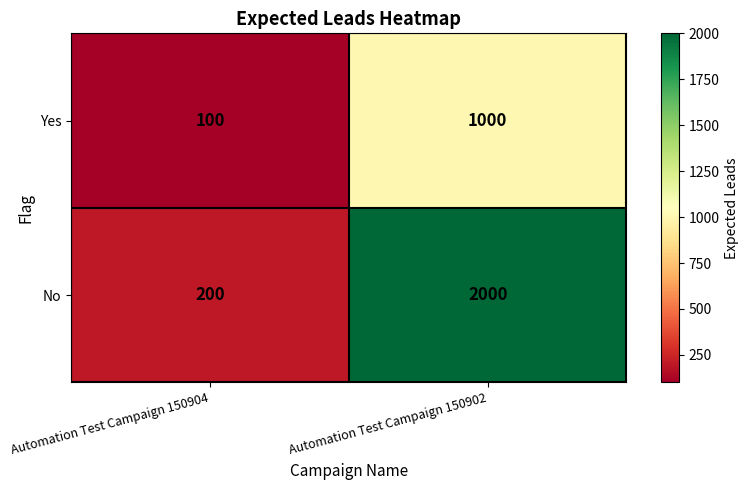

Reading left to right, list all the values displayed in this chart.

Yes: 100	1000
No: 200	2000